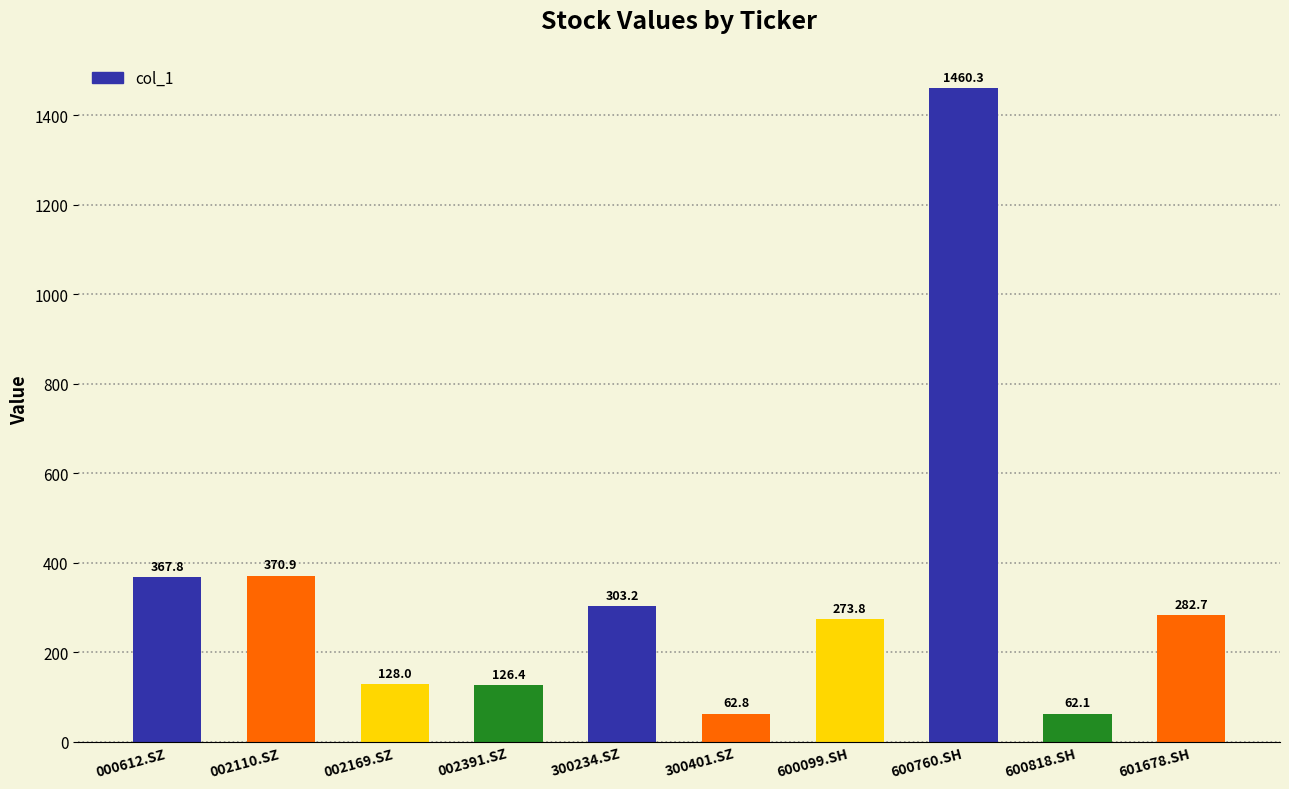

Read the value at 300234.SZ.

303.2